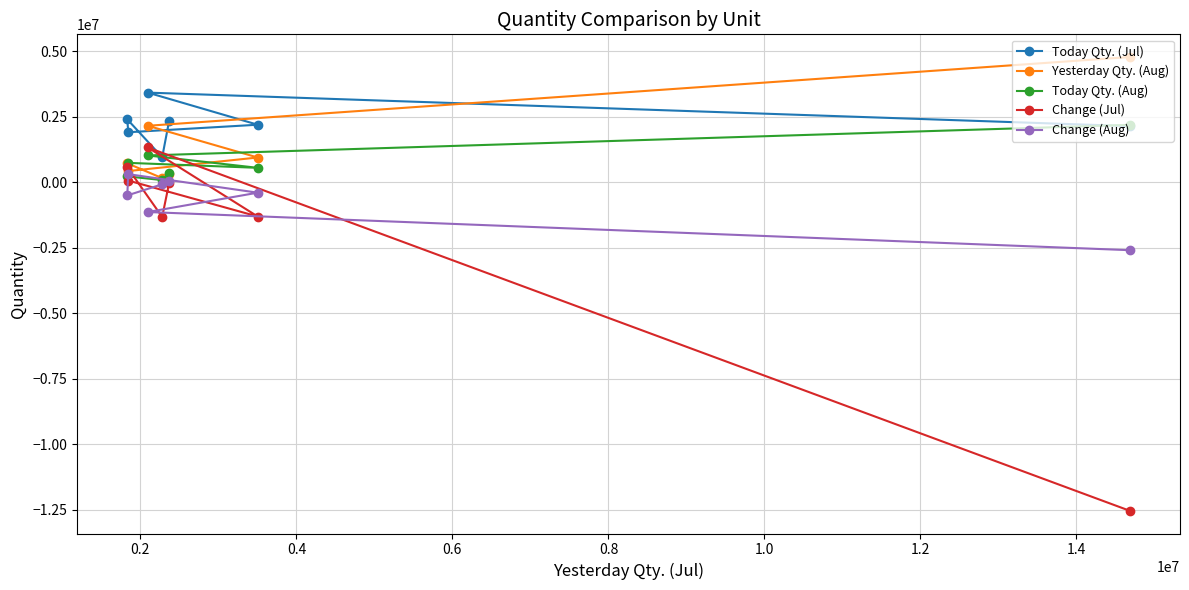

What is the sum of all Today Qty. (Aug) values?

5200817